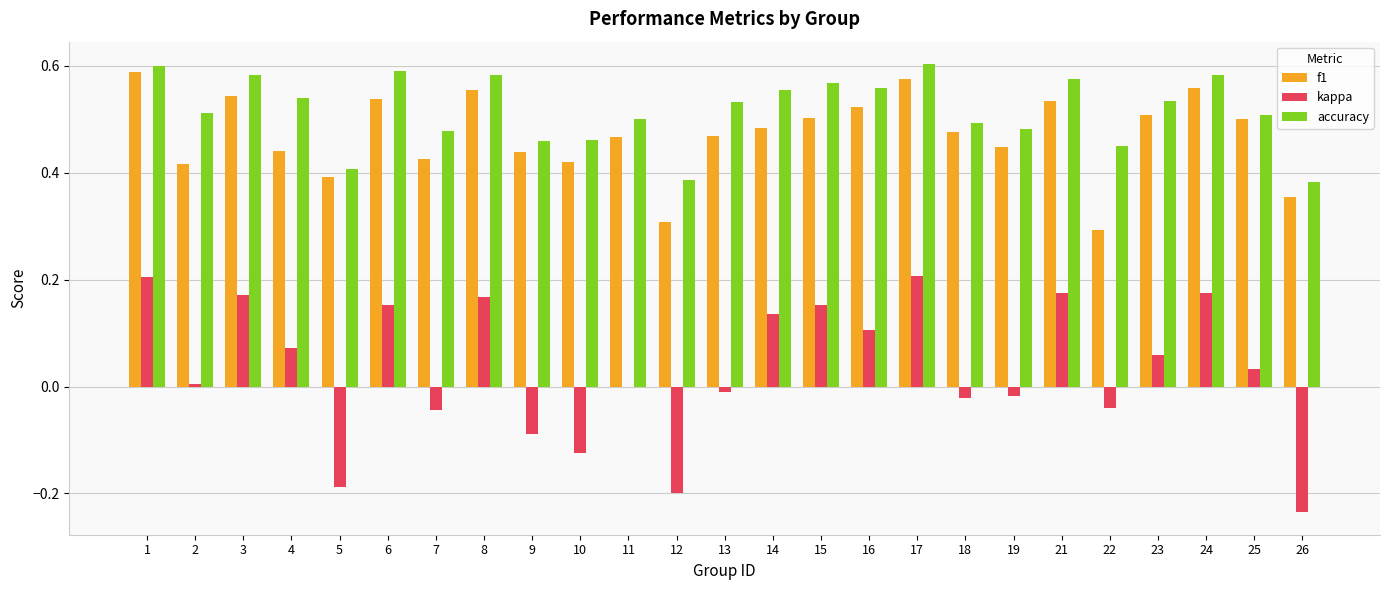

Is the value of f1 at 26 greater than the value of kappa at 11?

Yes